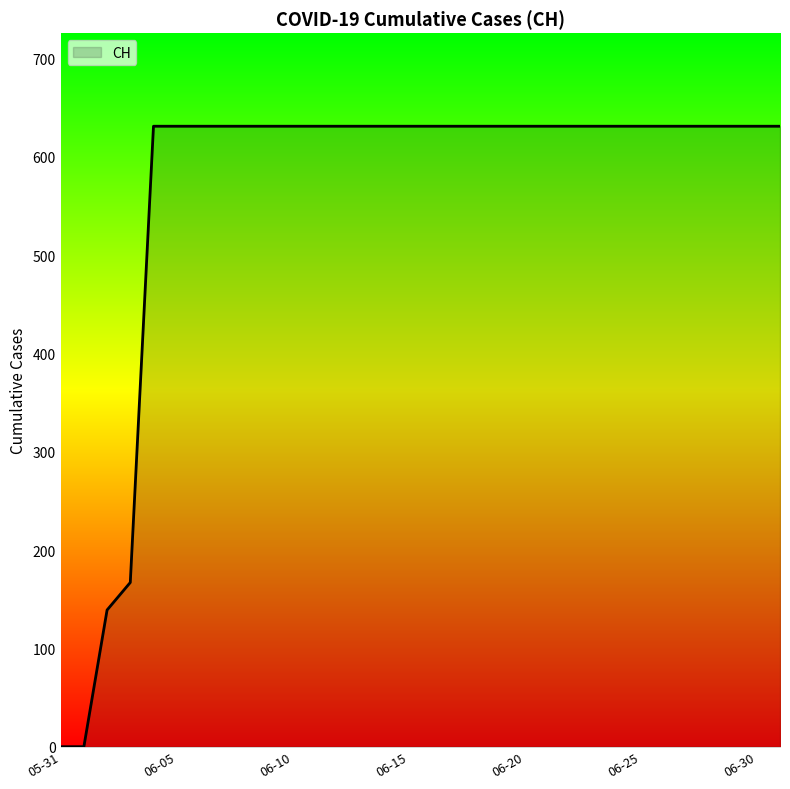

What is the difference between the maximum and minimum values?

631